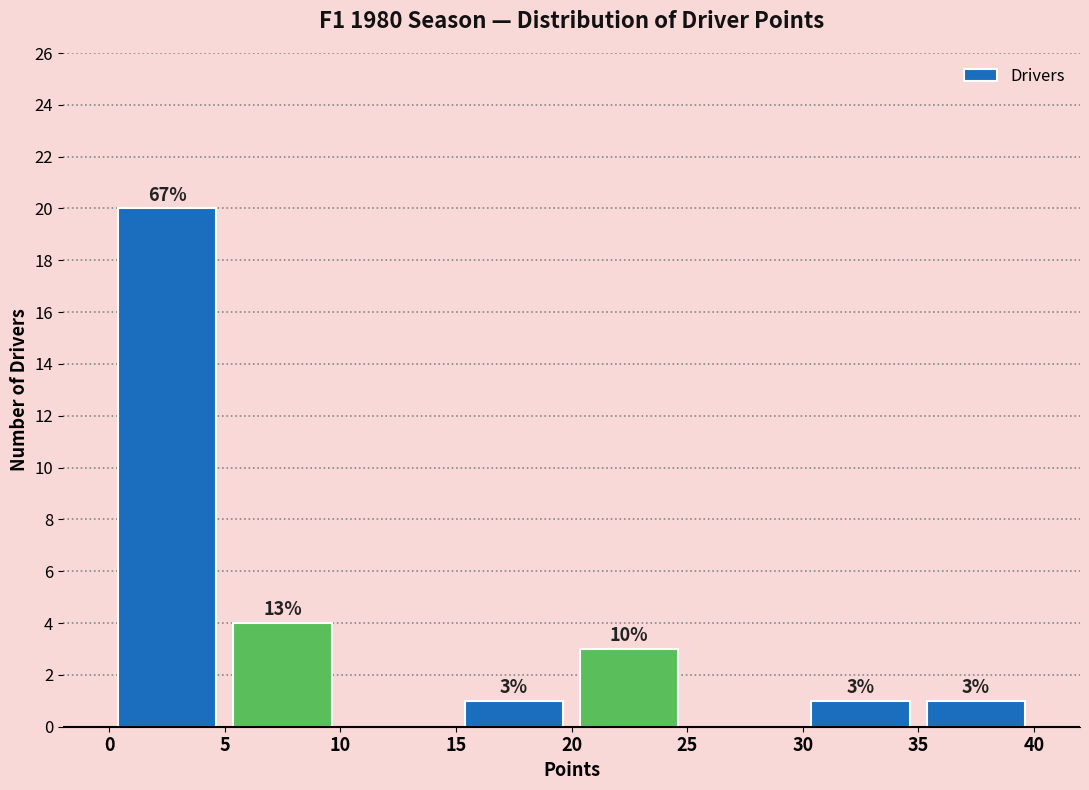

Over which range of the x-axis is the bar tallest?

0 to 5